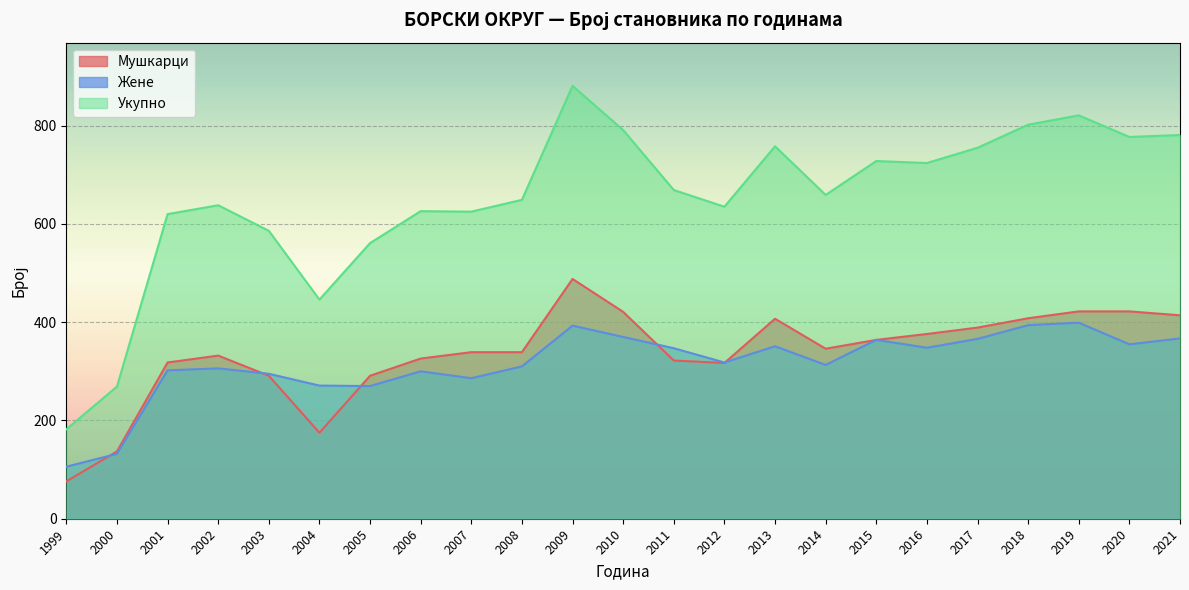

What is the sum of the Укупно values at 1999 and 2013?

940